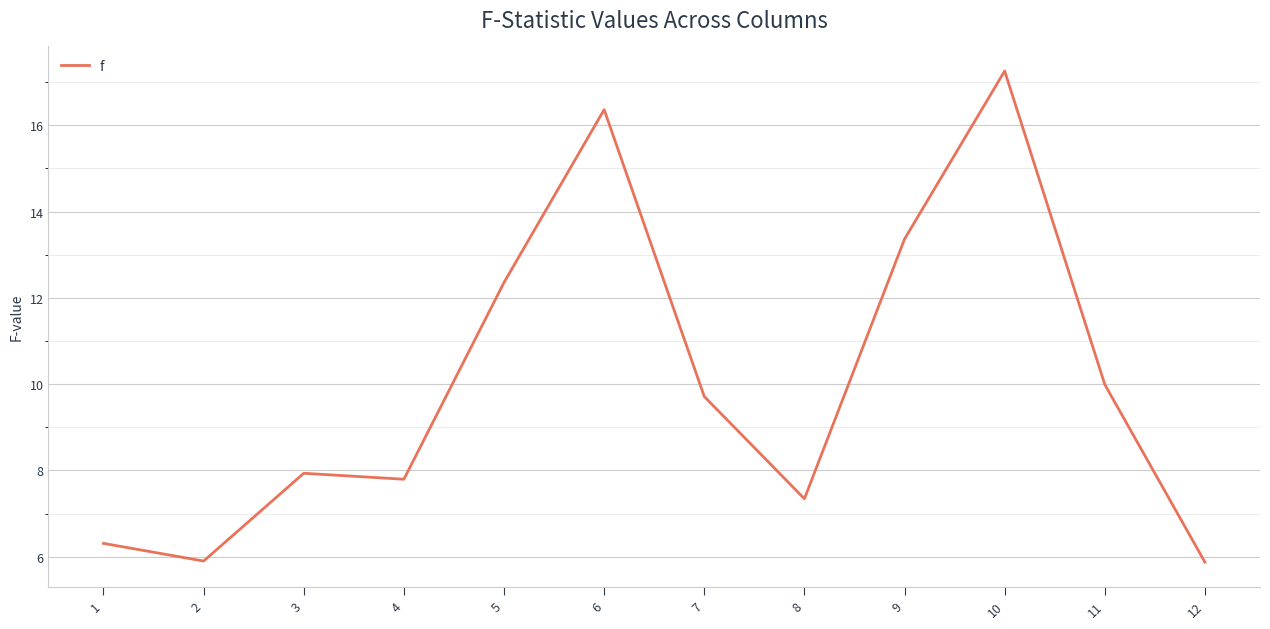

At which category does the data reach its first local peak?

3